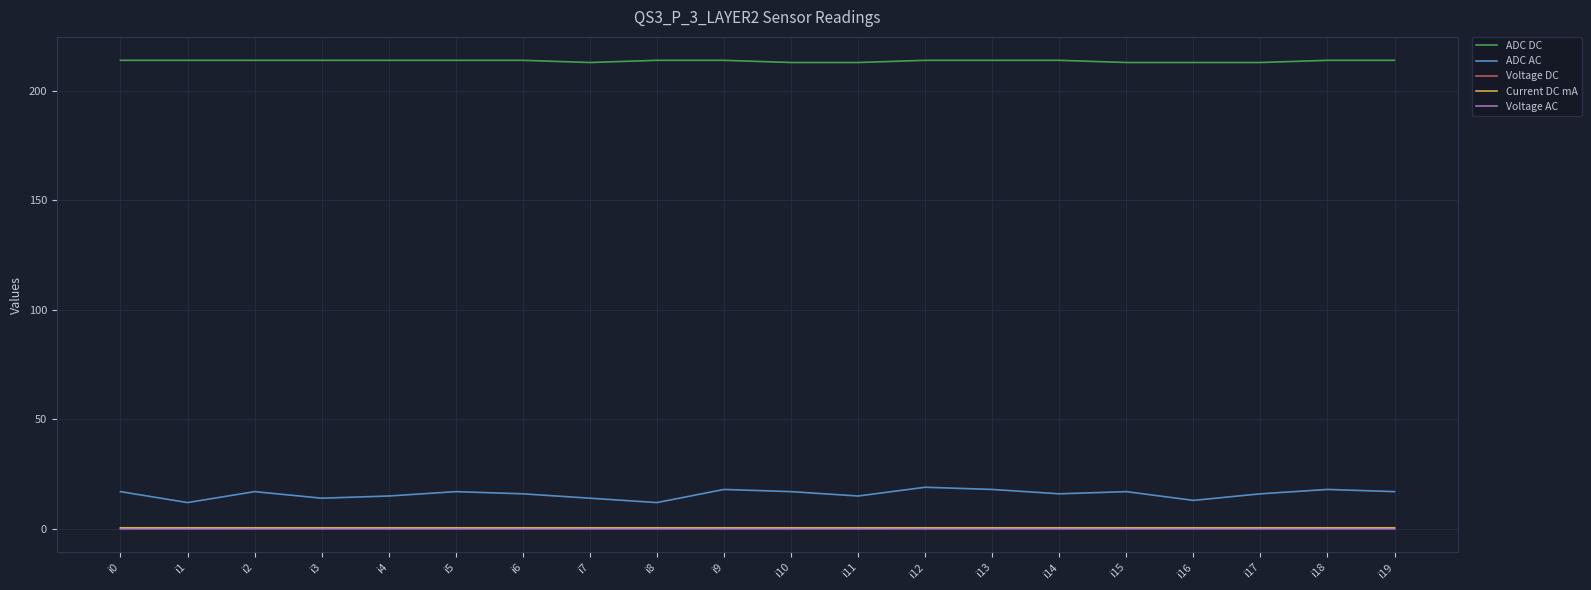

True or false: Voltage DC has a value of 0.2 at i3.

True